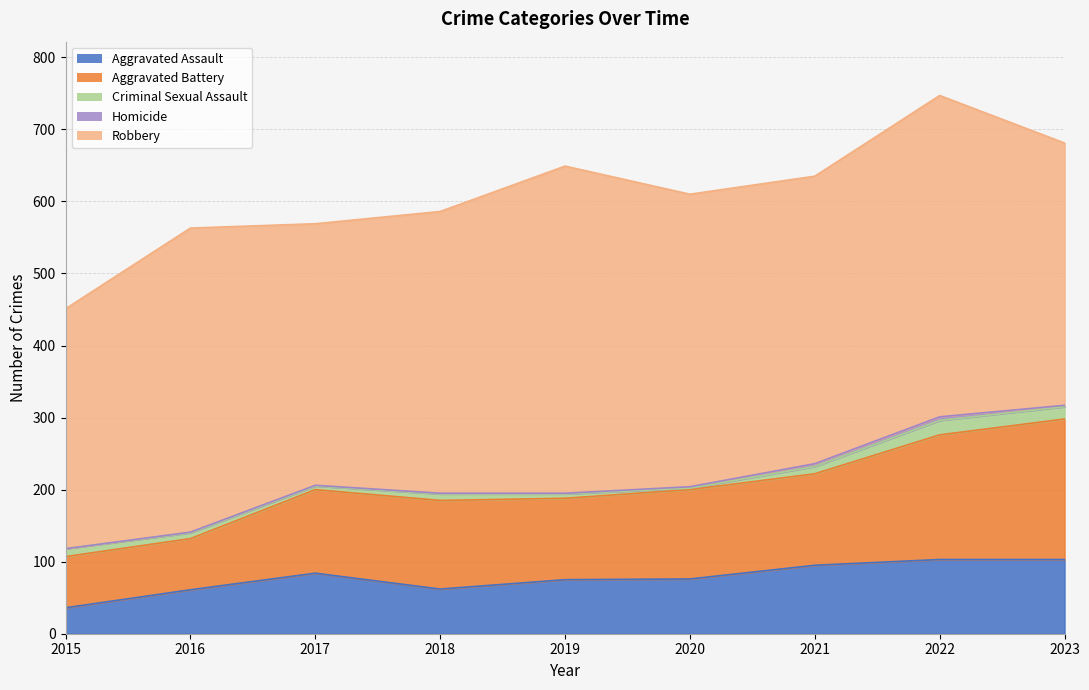

How many lines are shown in the chart?

5